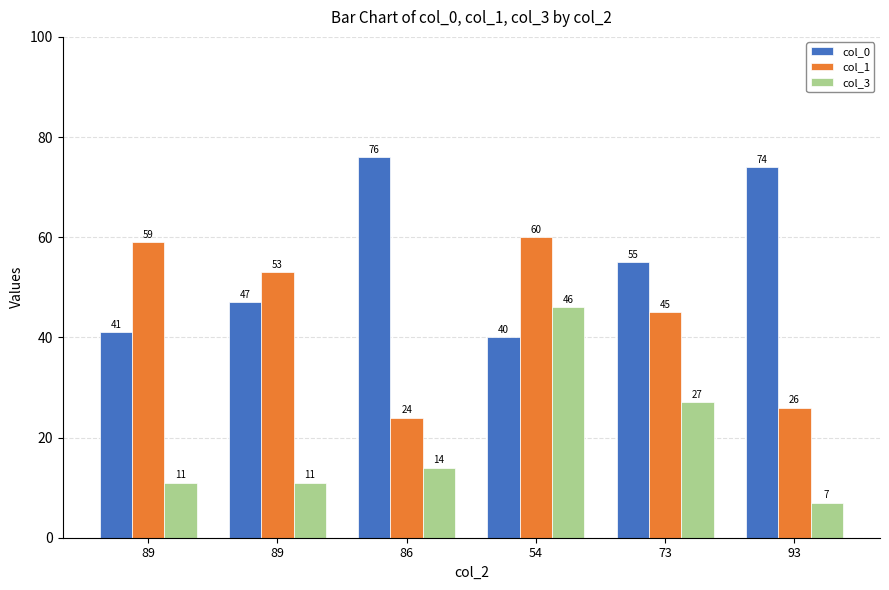

Count the number of data series in this chart.

3